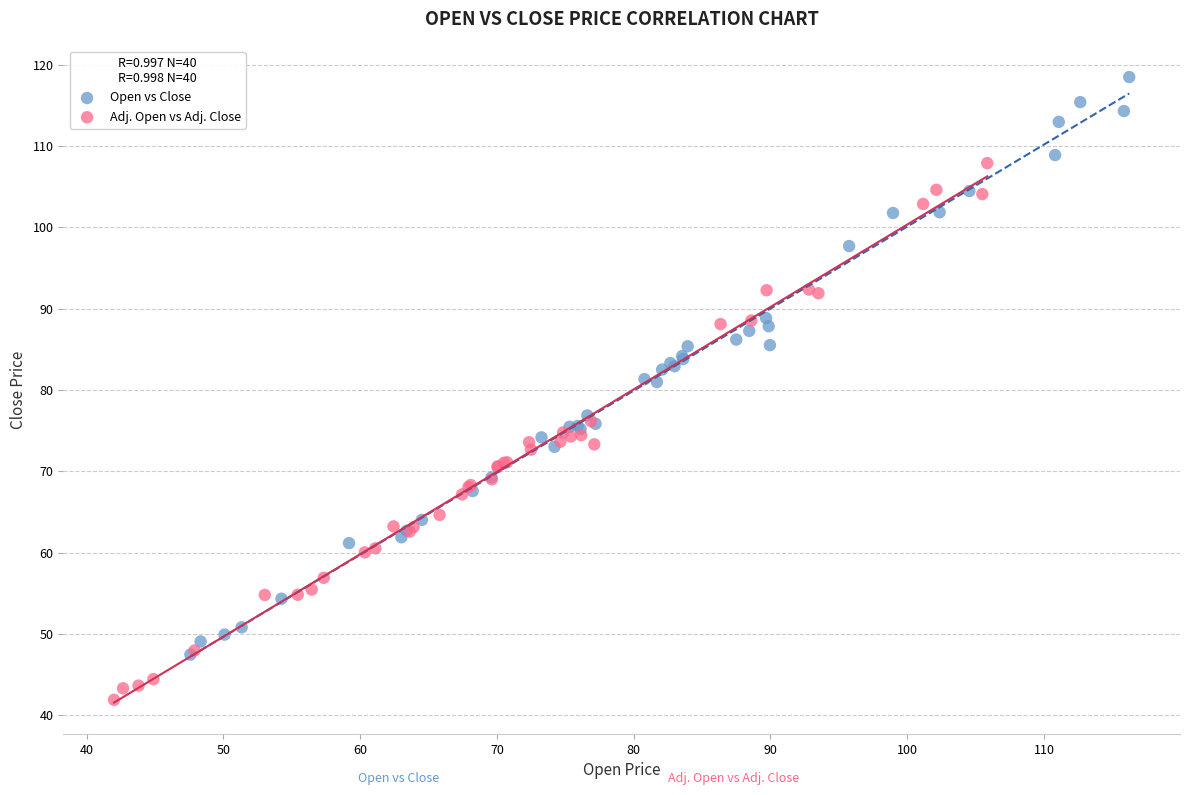

Which series contains the highest Y value?

Open vs Close